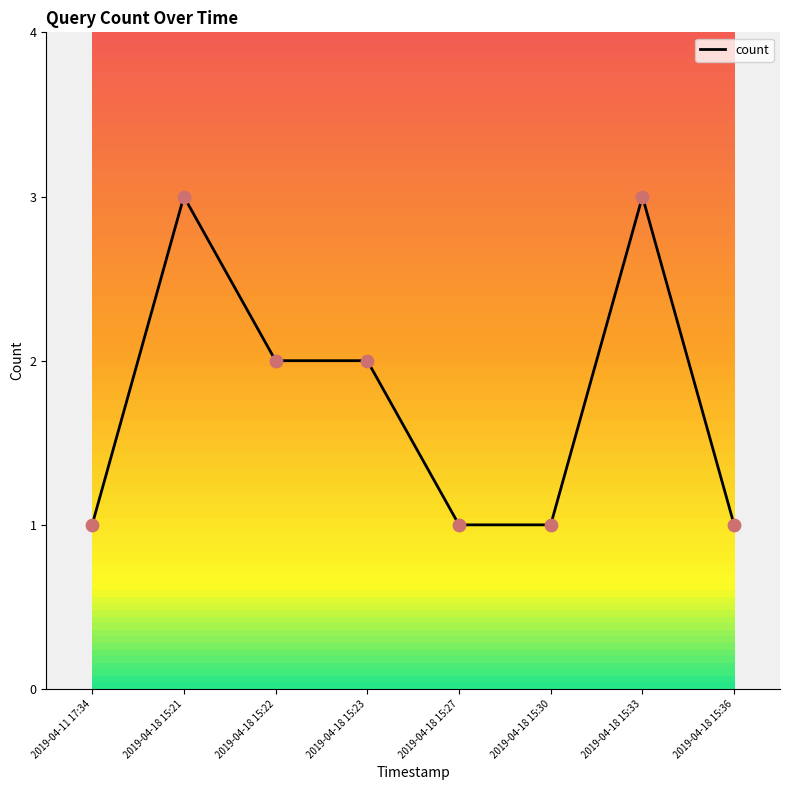

Between 2019-04-18 15:36 and 2019-04-18 15:33, which is larger?

2019-04-18 15:33